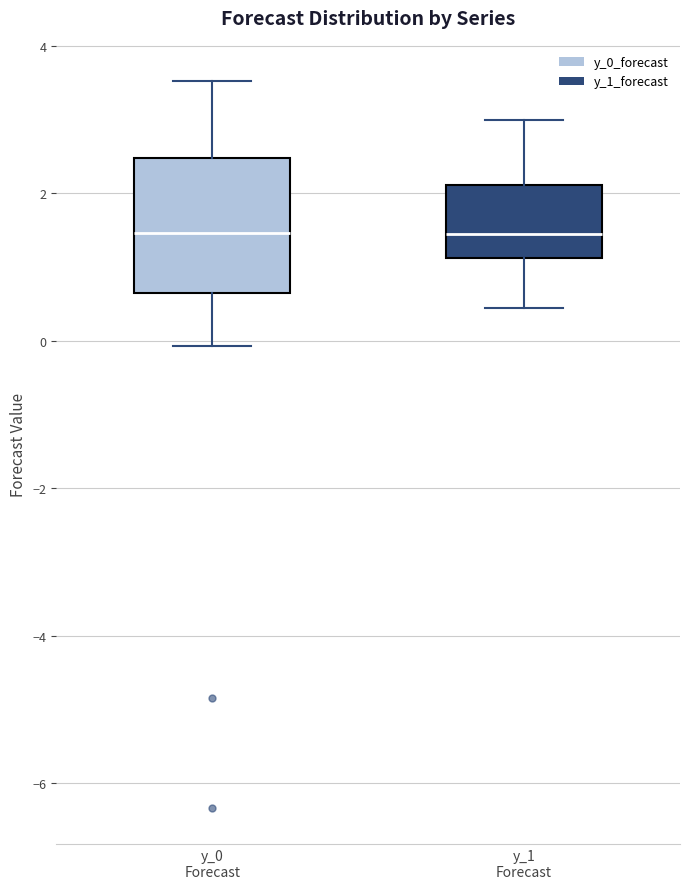

Reading left to right, transcribe this box plot: for each box, give where its median line is, the range the box spans, and where its two whiskers end, as read against the y-axis. The values are not printed on the chart, so give them approximately, as read against the axis.

y_0 Forecast: median 1.4, box 0.6 to 2.4, whiskers 0.0 to 3.6
y_1 Forecast: median 1.4, box 1.2 to 2.2, whiskers 0.4 to 3.0